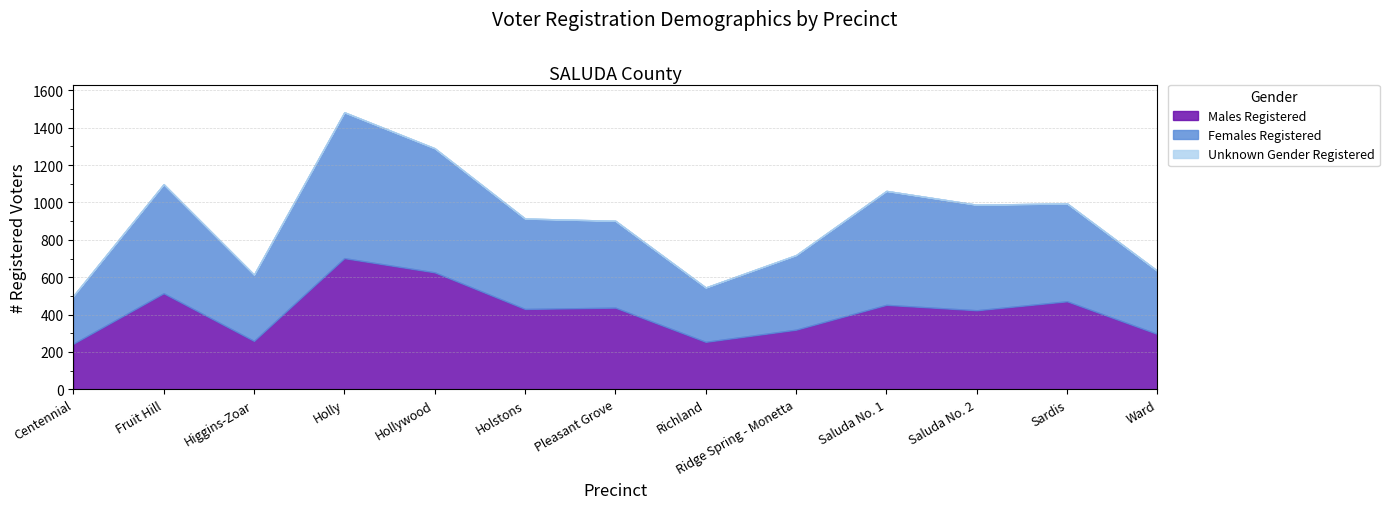

In Males Registered, how many points are higher than both neighbors (excluding endpoints)?

5